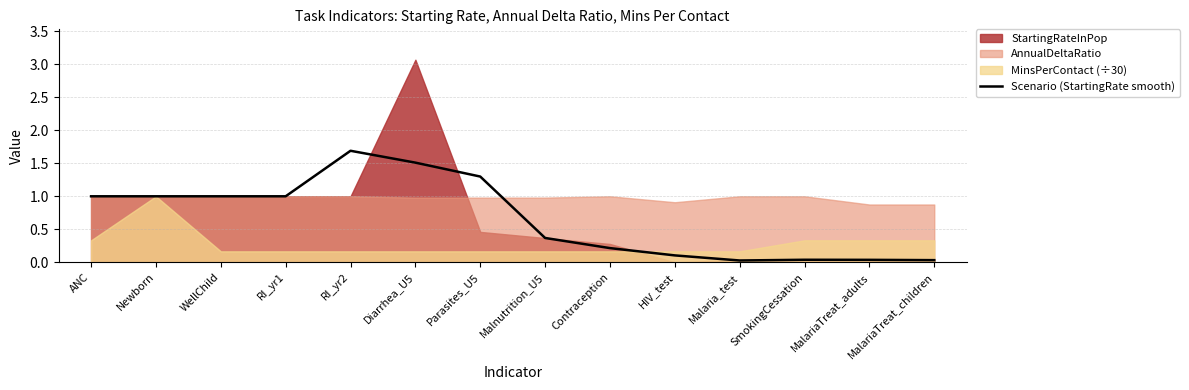

What is the change in value from RI_yr1 to HIV_test?

-0.9